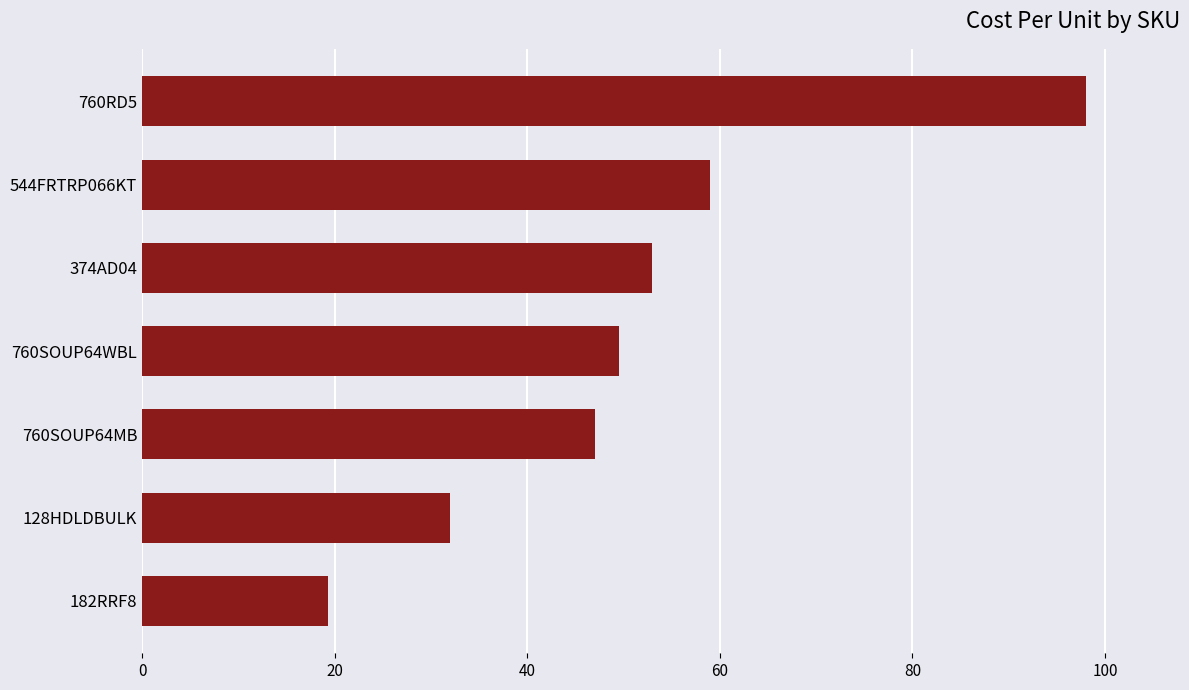

List the labels in order of value, largest first.

760RD5, 544FRTRP066KT, 374AD04, 760SOUP64WBL, 760SOUP64MB, 128HDLDBULK, 182RRF8